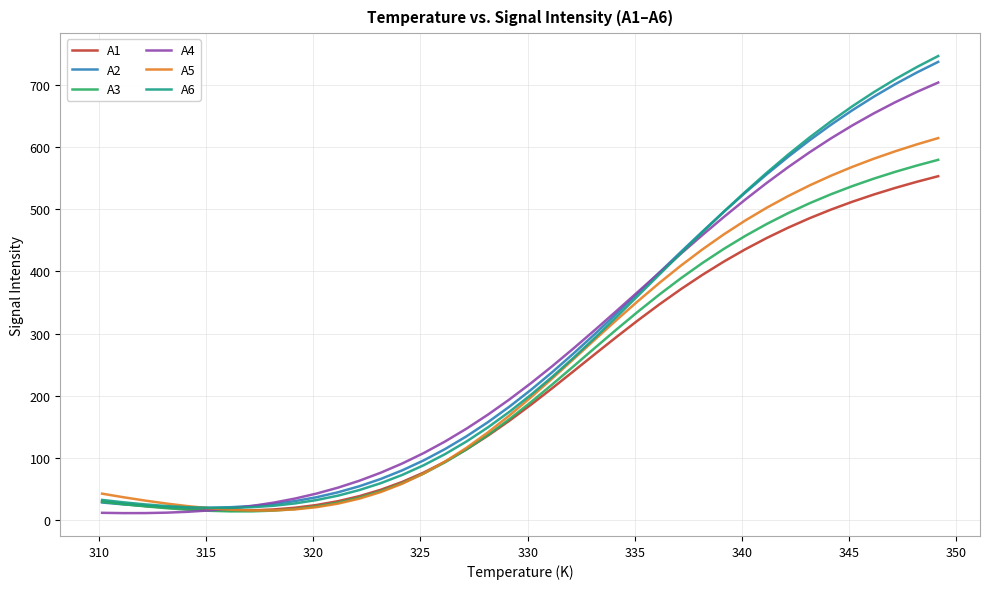

Which series has the largest range (max minus min)?

A6